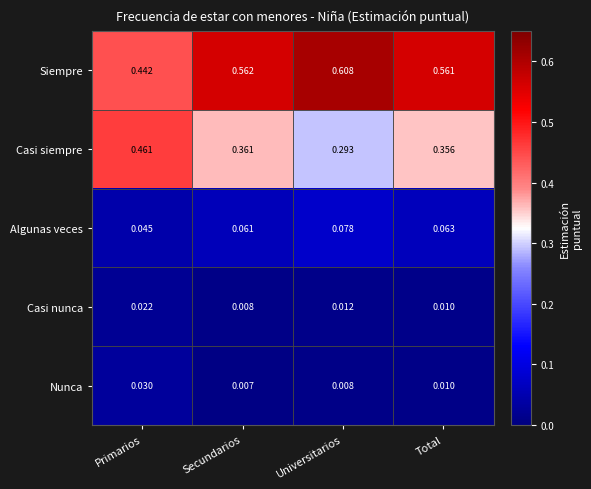

Which series has the largest total across all categories?

Siempre